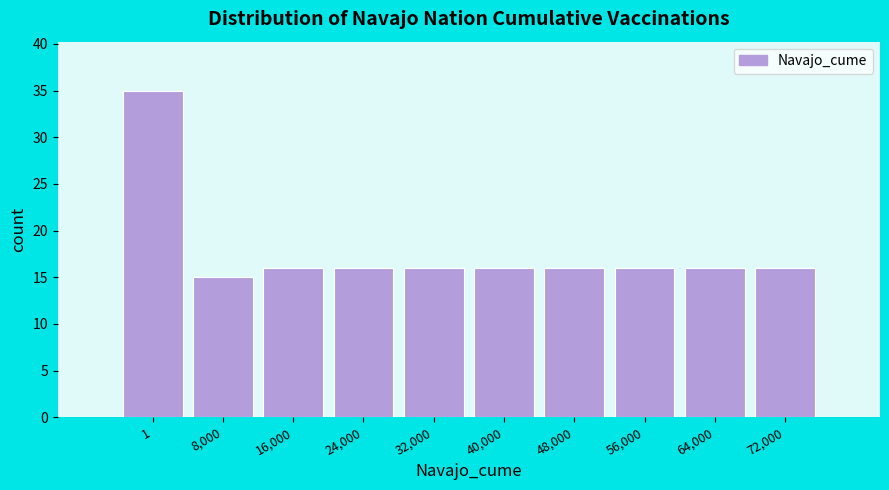

Reading right to left, extract all data points from this chart.

72,000=16	64,000=16	56,000=16	48,000=16	40,000=16	32,000=16	24,000=16	16,000=16	8,000=15	1=35